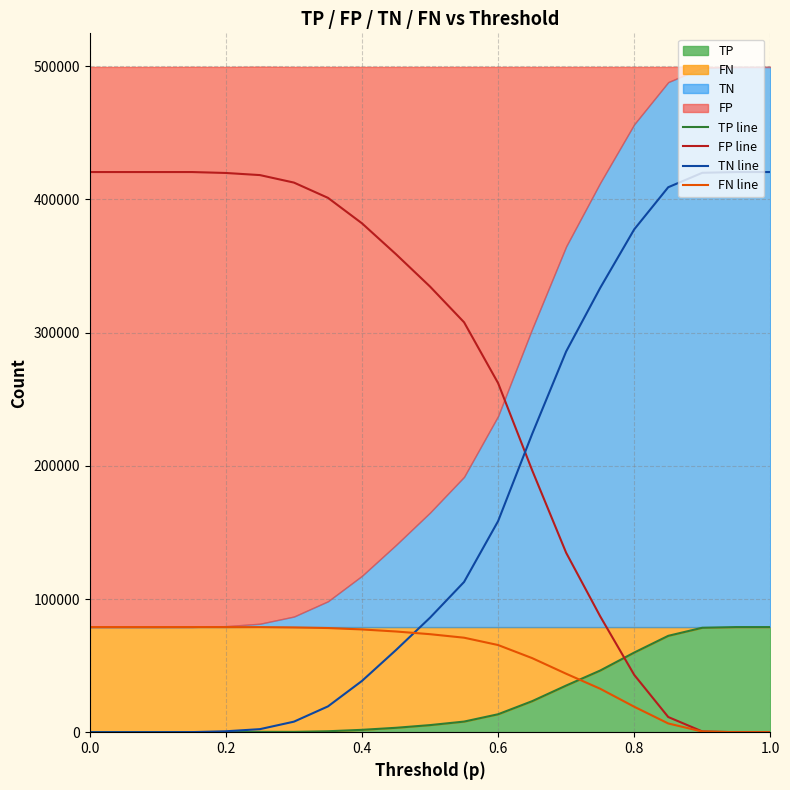

Which series has the widest spread of values?

FP line